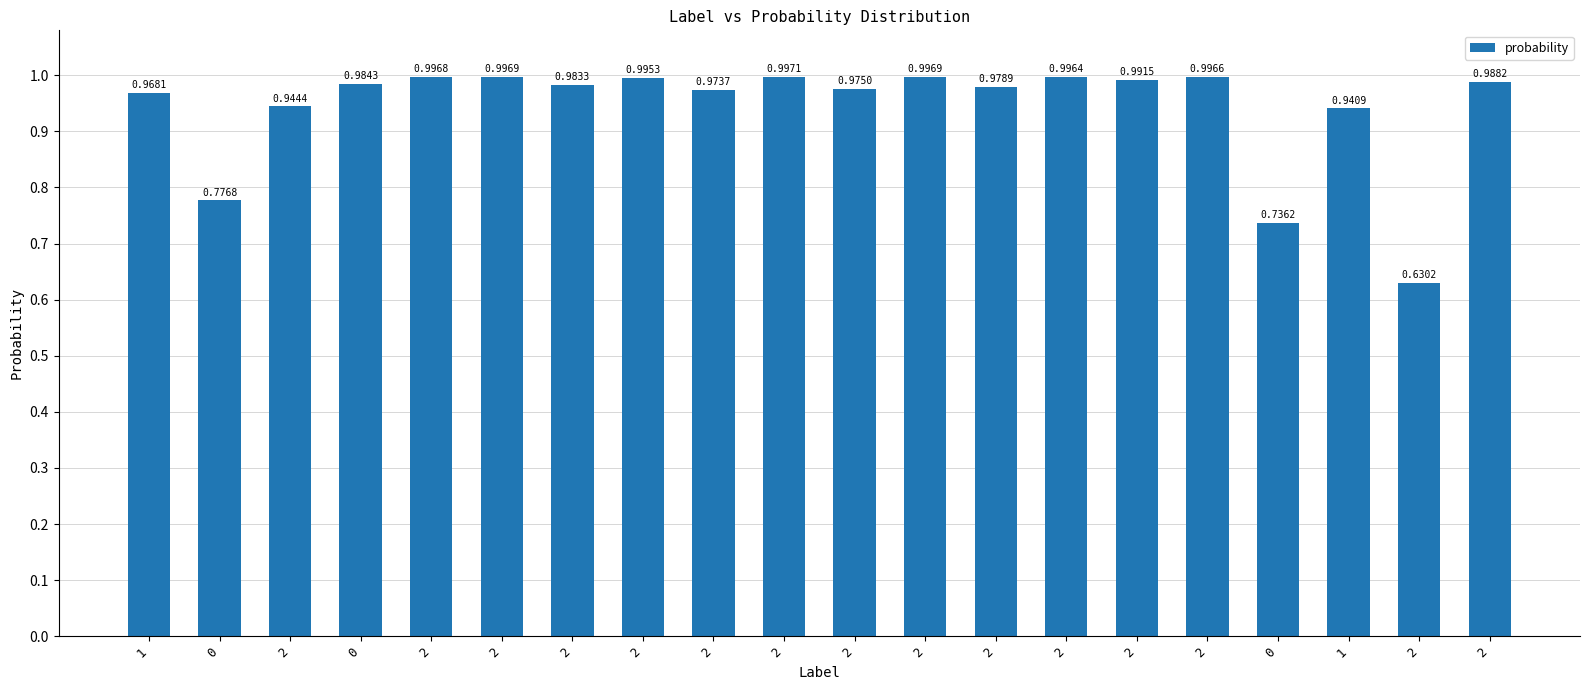

Count the number of data series in this chart.

1